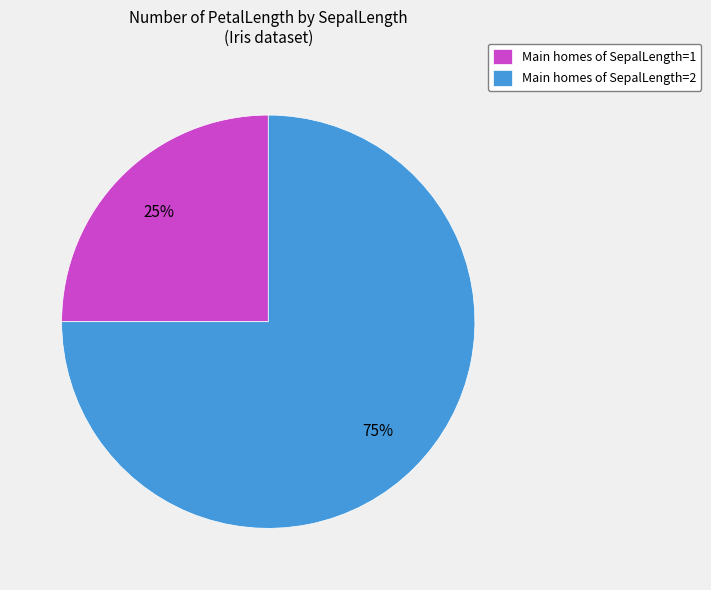

Rank the categories by value from highest to lowest.

Main homes of SepalLength=2, Main homes of SepalLength=1